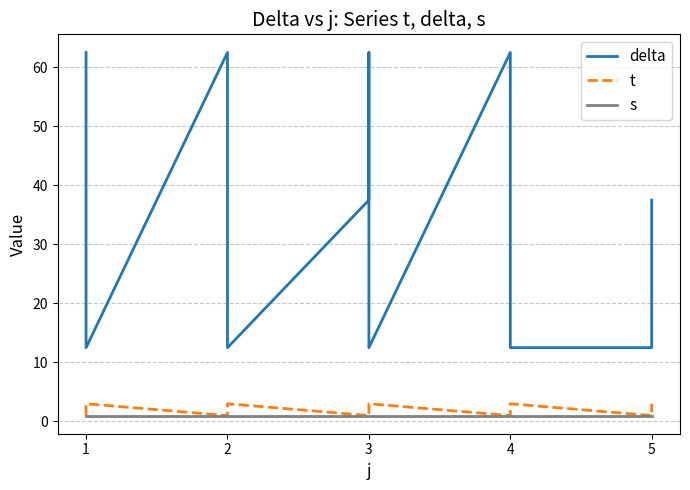

True or false: delta and t cross at least once.

False